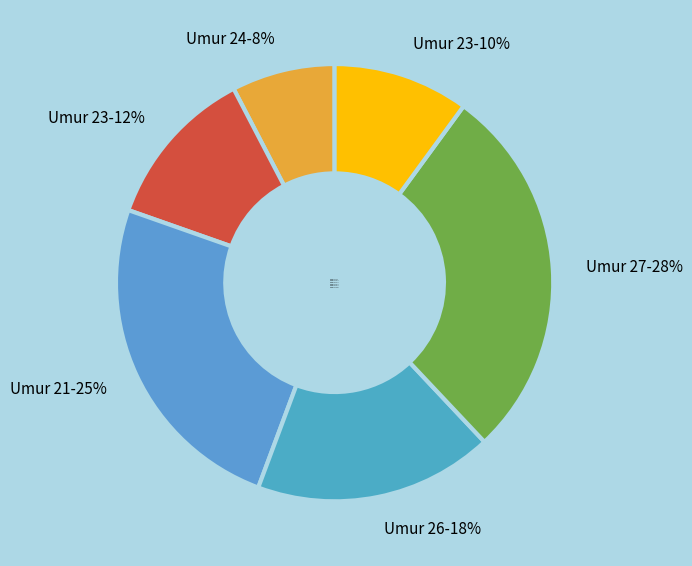

What is the largest slice in the pie chart?

Umur 27-28%